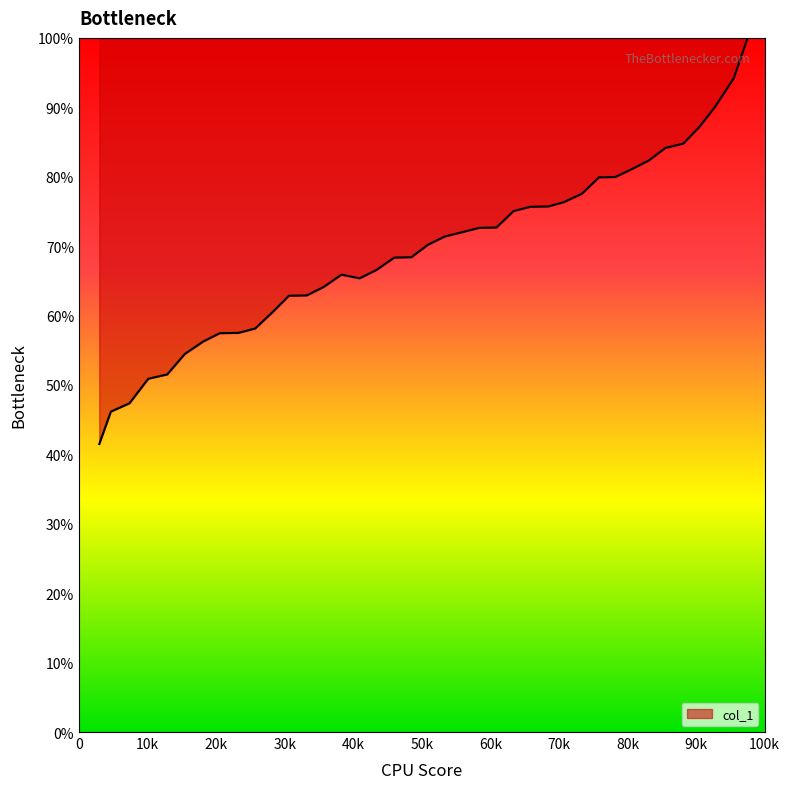

What is the difference between the maximum and minimum values?

58.5